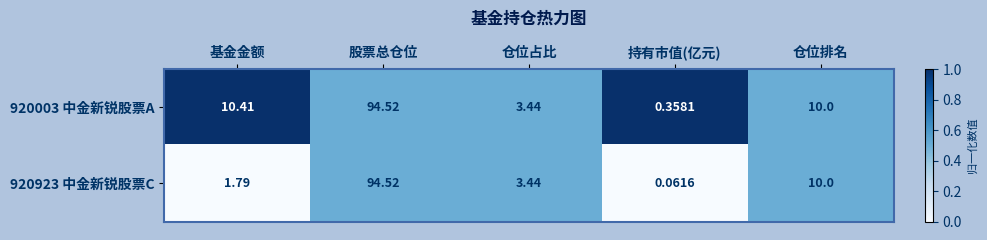

Rank the categories by 920003 中金新锐股票A value from highest to lowest.

股票总仓位, 基金金额, 仓位排名, 仓位占比, 持有市值(亿元)